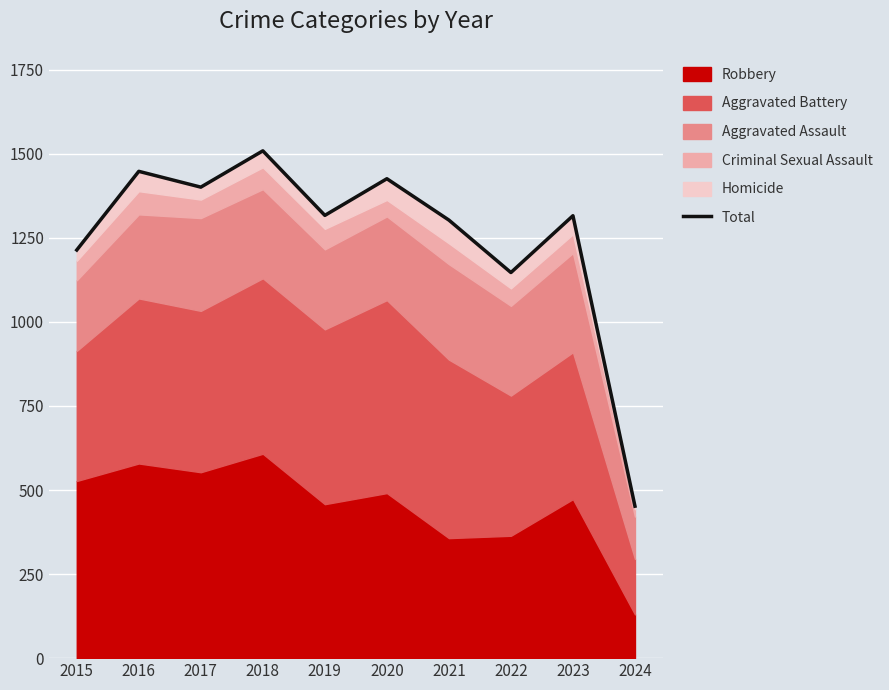

List the labels in order of value, largest first.

2018, 2016, 2020, 2017, 2019, 2023, 2021, 2015, 2022, 2024